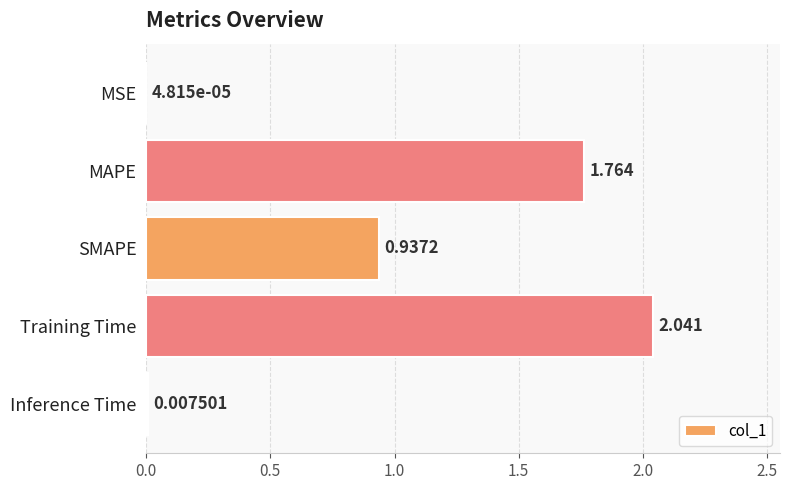

At which category does the chart reach its peak across all series?

Training Time